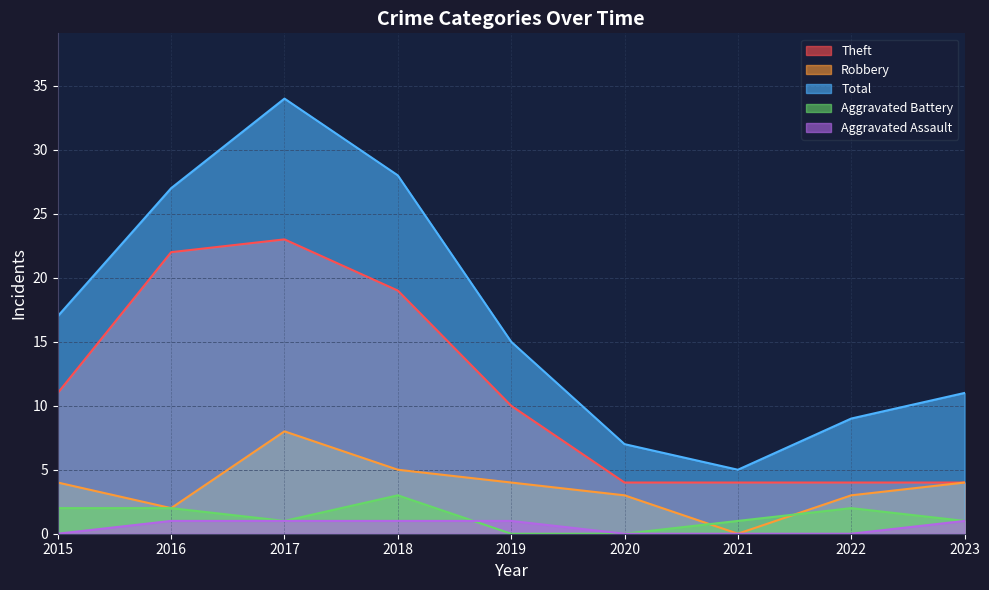

Is it true that Aggravated Assault equals 2 at 2019?

False